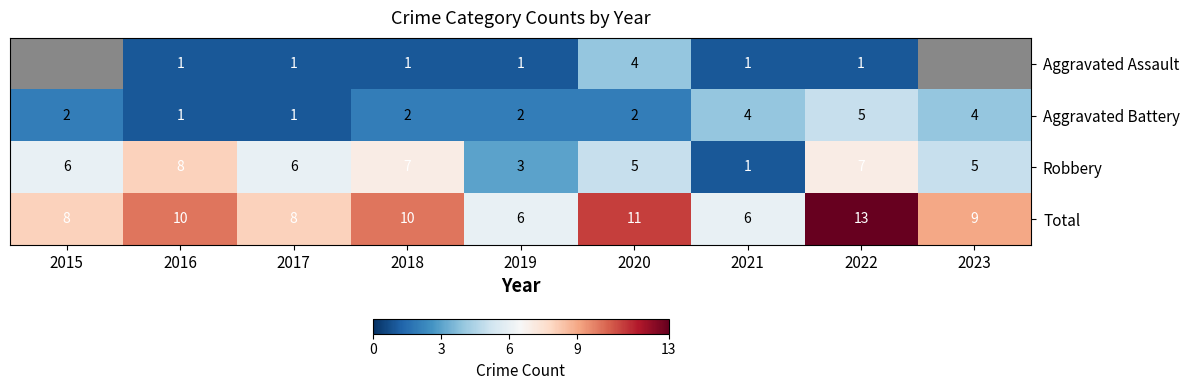

Between 2021 and 2015, which is larger?

2015